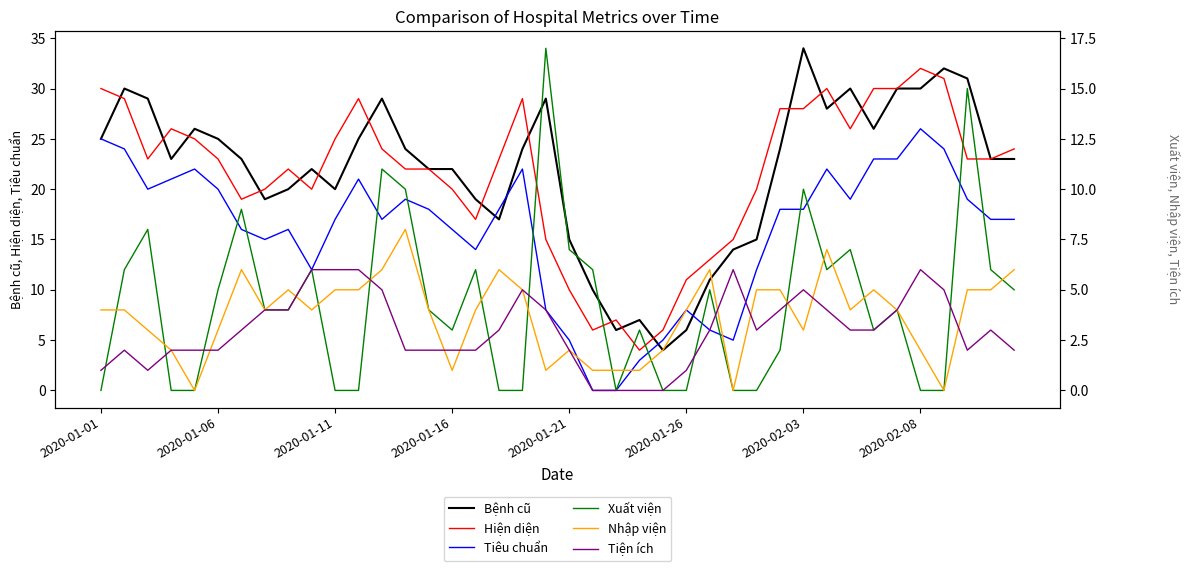

Which series has the largest total across all categories?

Bệnh cũ